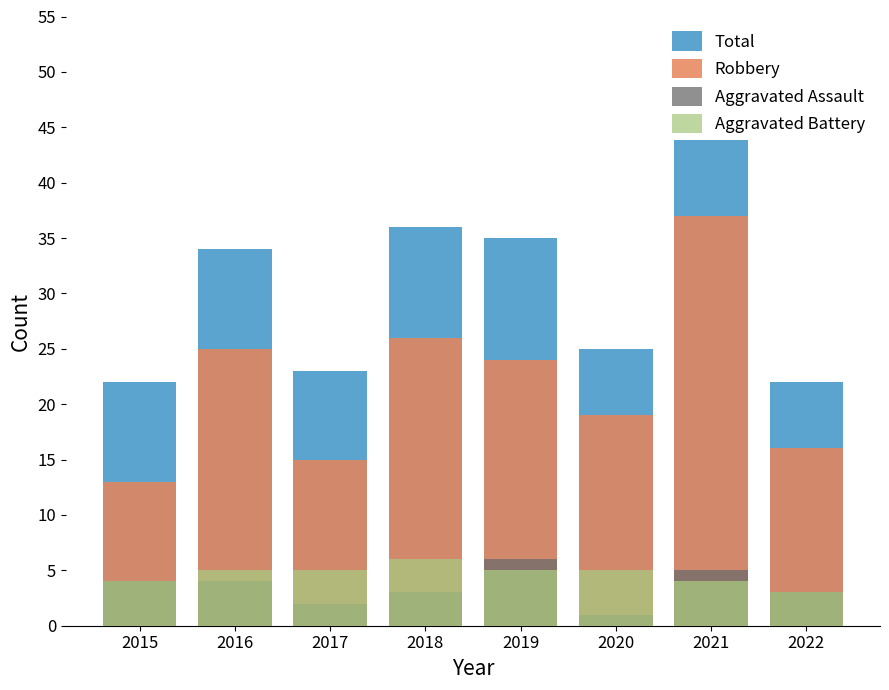

What is the difference between the second highest and second lowest values in the Aggravated Assault series?

3